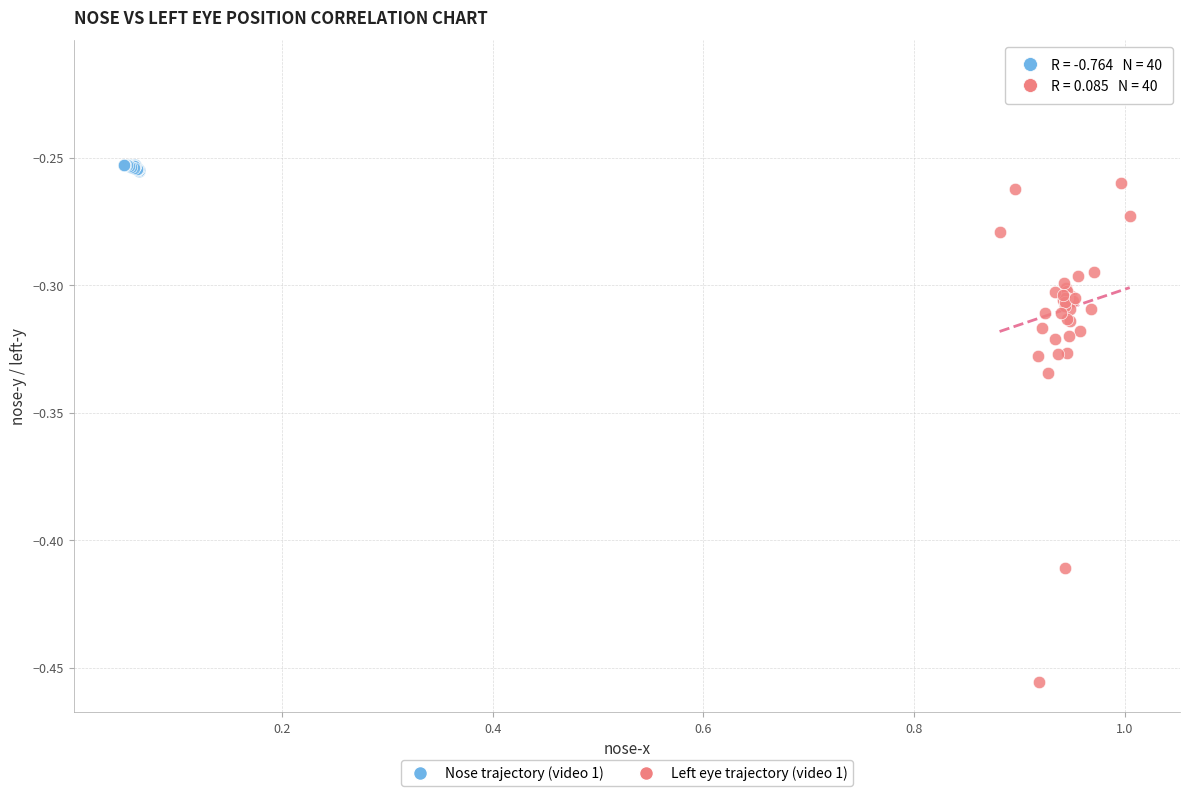

Which series has the largest Y range (max minus min)?

Left eye trajectory (video 1)